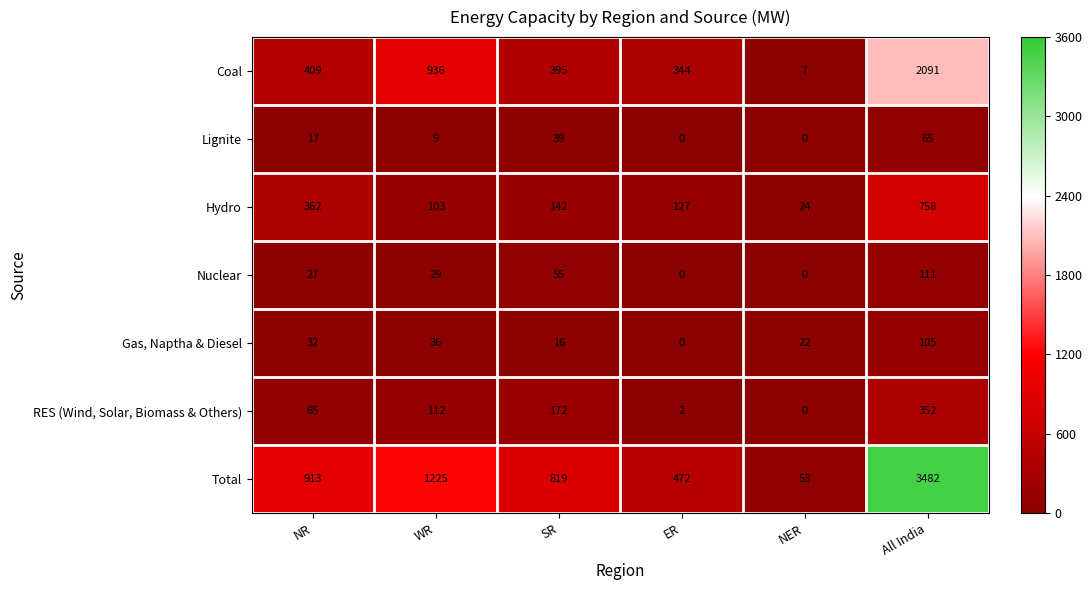

Which series has the largest range (max minus min)?

Total